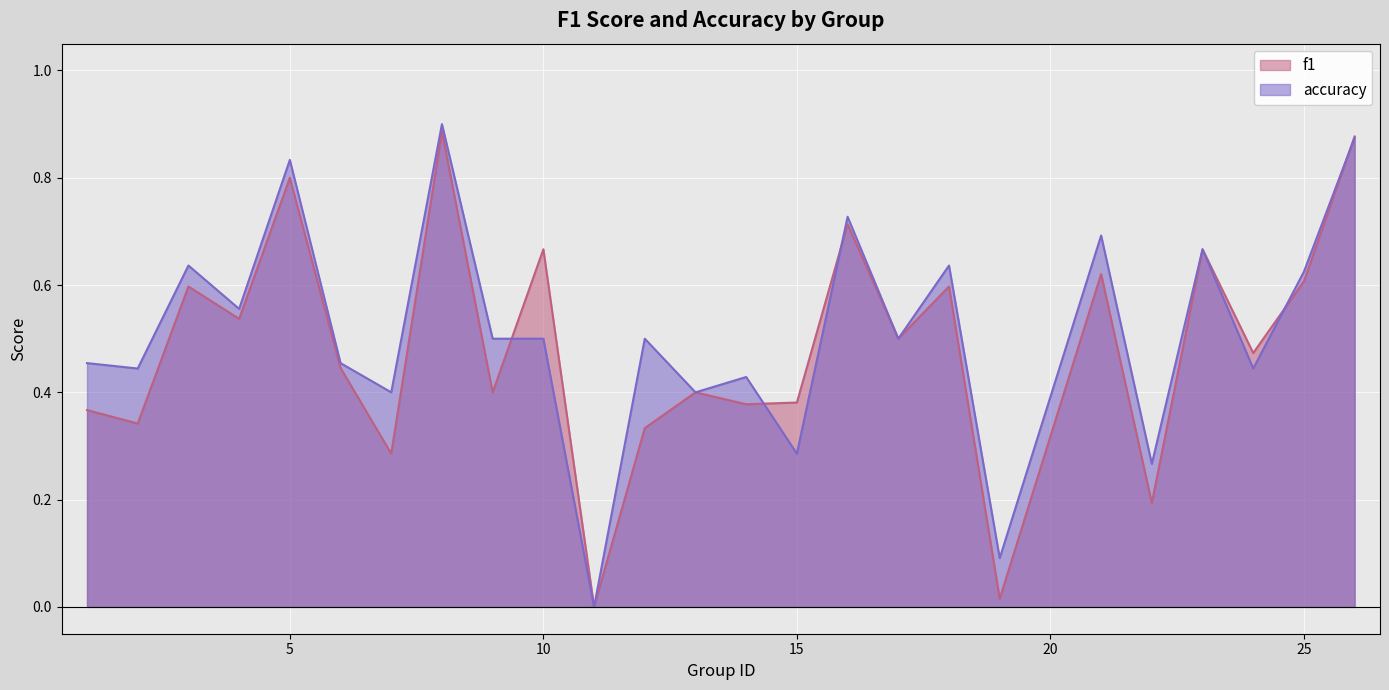

Rank the categories by accuracy value from highest to lowest.

8, 26, 5, 16, 21, 23, 3, 18, 25, 4, 9, 10, 12, 17, 1, 6, 2, 24, 14, 7, 13, 15, 22, 19, 11